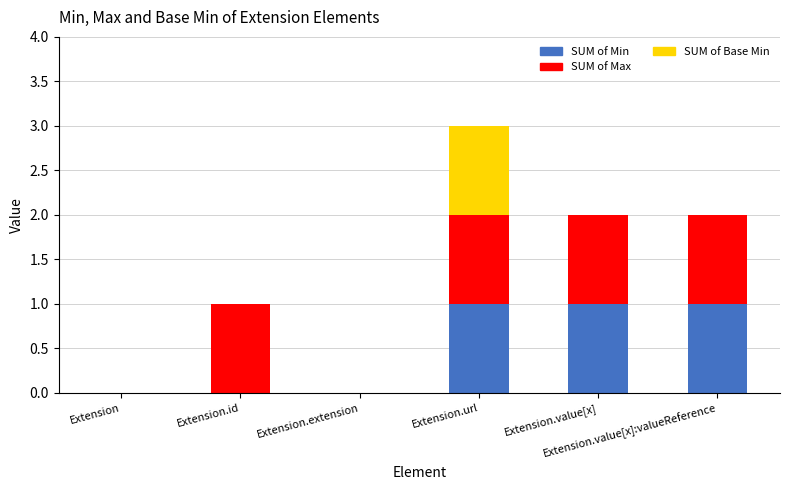

How many categories are shown in the chart?

6